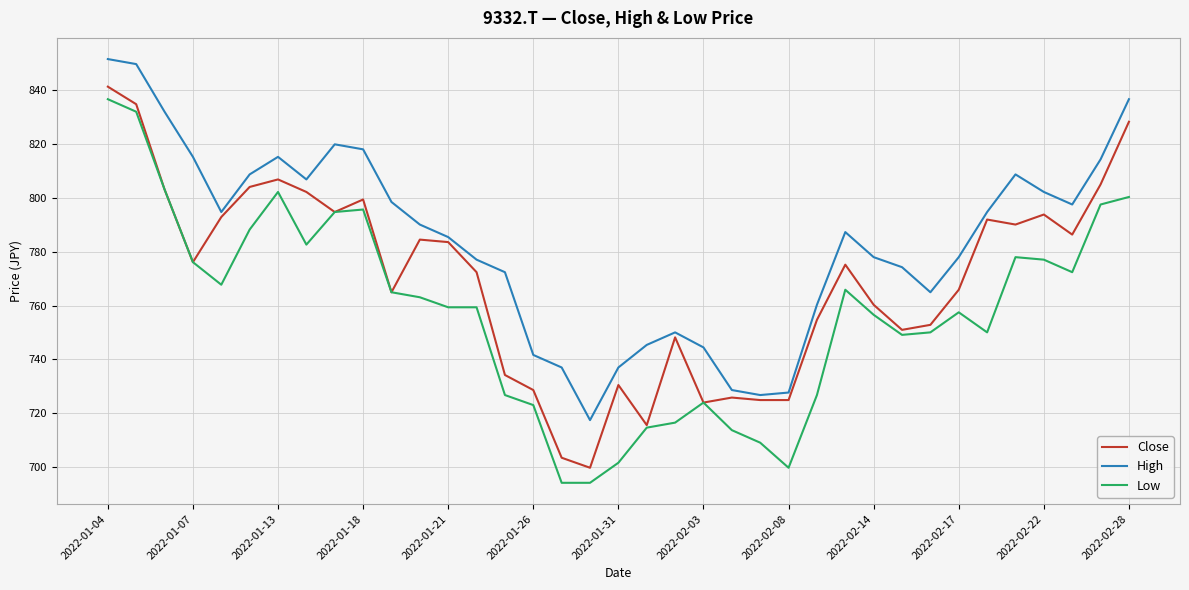

What is the maximum value shown in the chart?

851.6